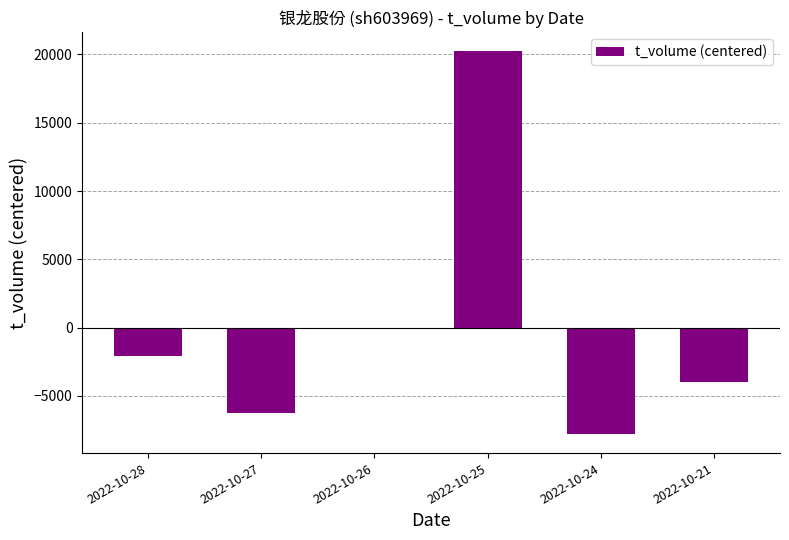

How many values are below -2061?

4